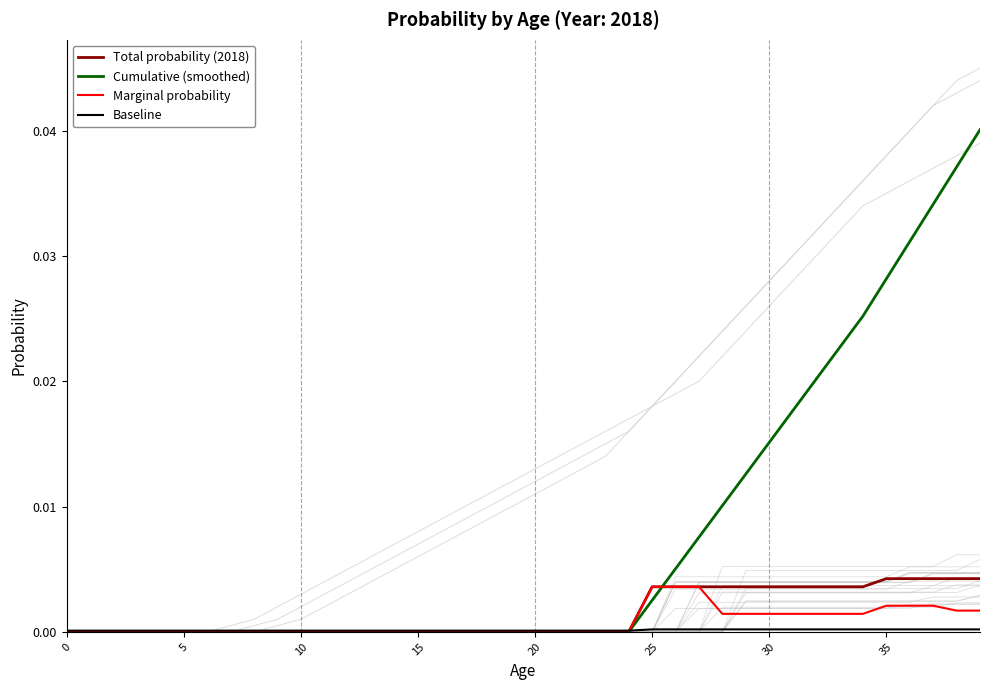

What is the sum of all Total probability (2018) values?

0.1